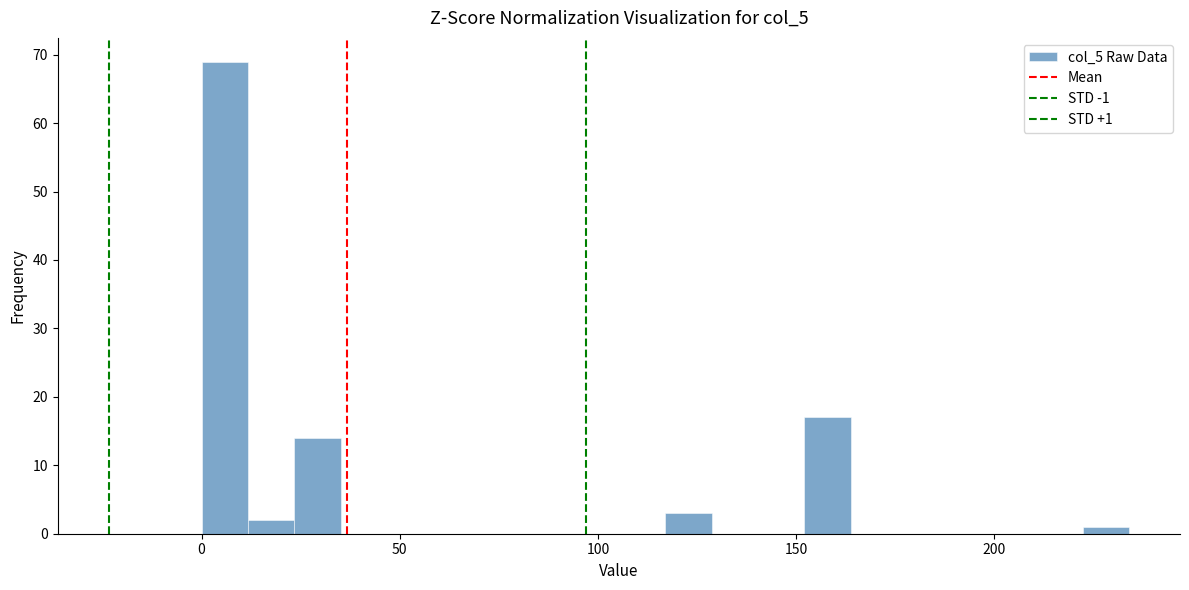

Around what value on the x-axis is the tallest bar? Give the approximate position of its centre, as read against the axis.

5